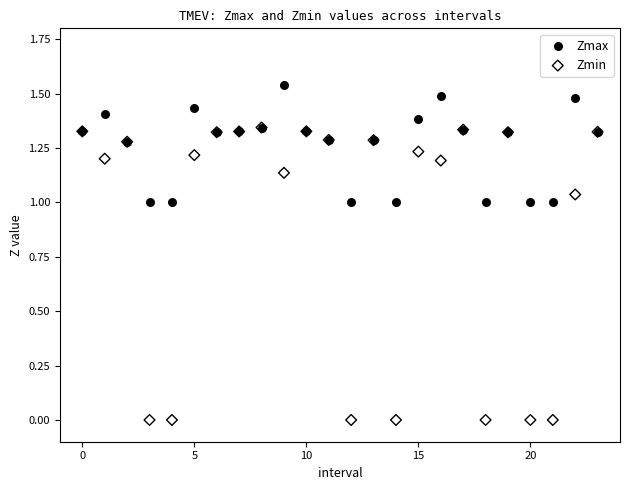

Which series contains the lowest Y value?

Zmin